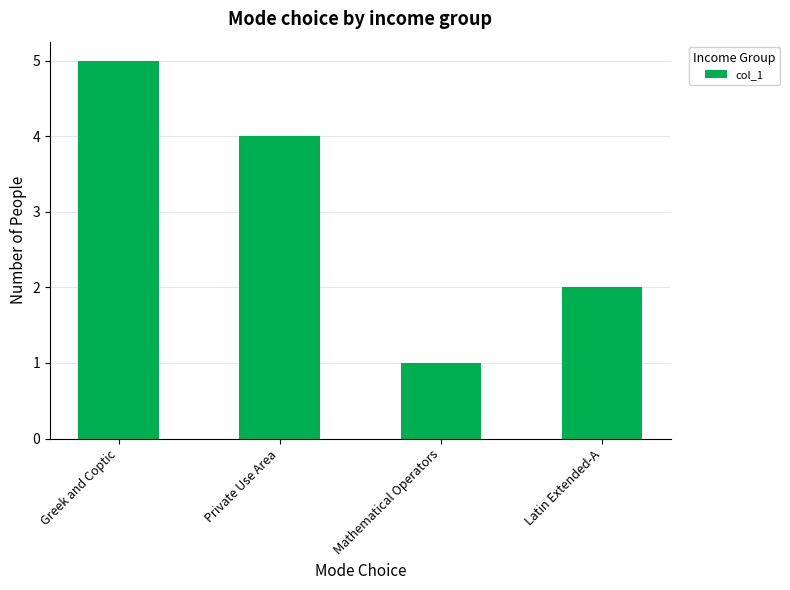

List the labels in order of value, largest first.

Greek and Coptic, Private Use Area, Latin Extended-A, Mathematical Operators